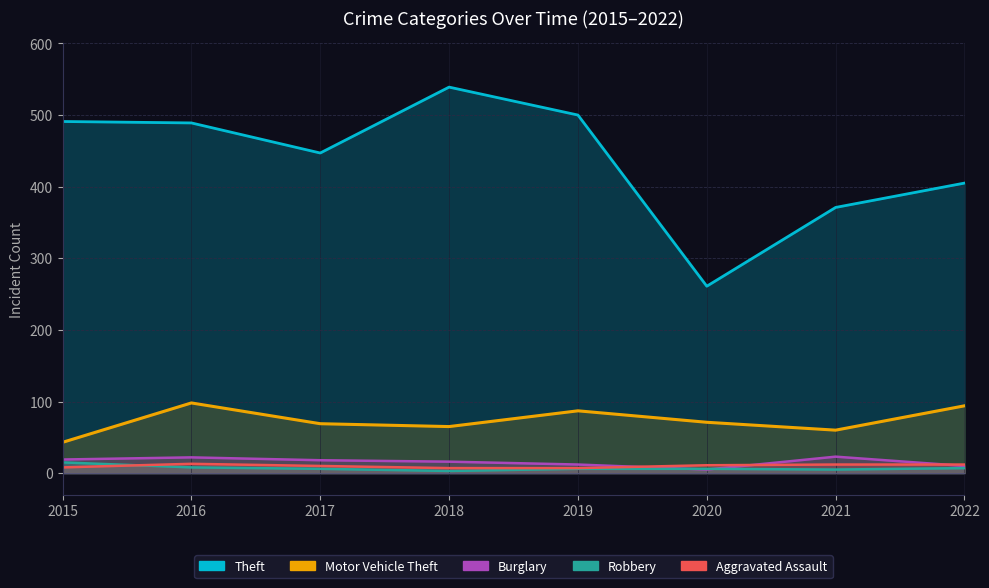

At which label does Aggravated Assault reach its peak?

2016